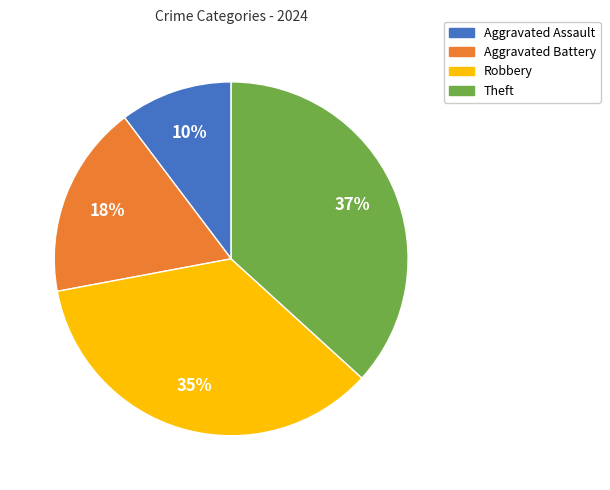

Do Aggravated Battery and Robbery together represent more than half of the pie?

Yes